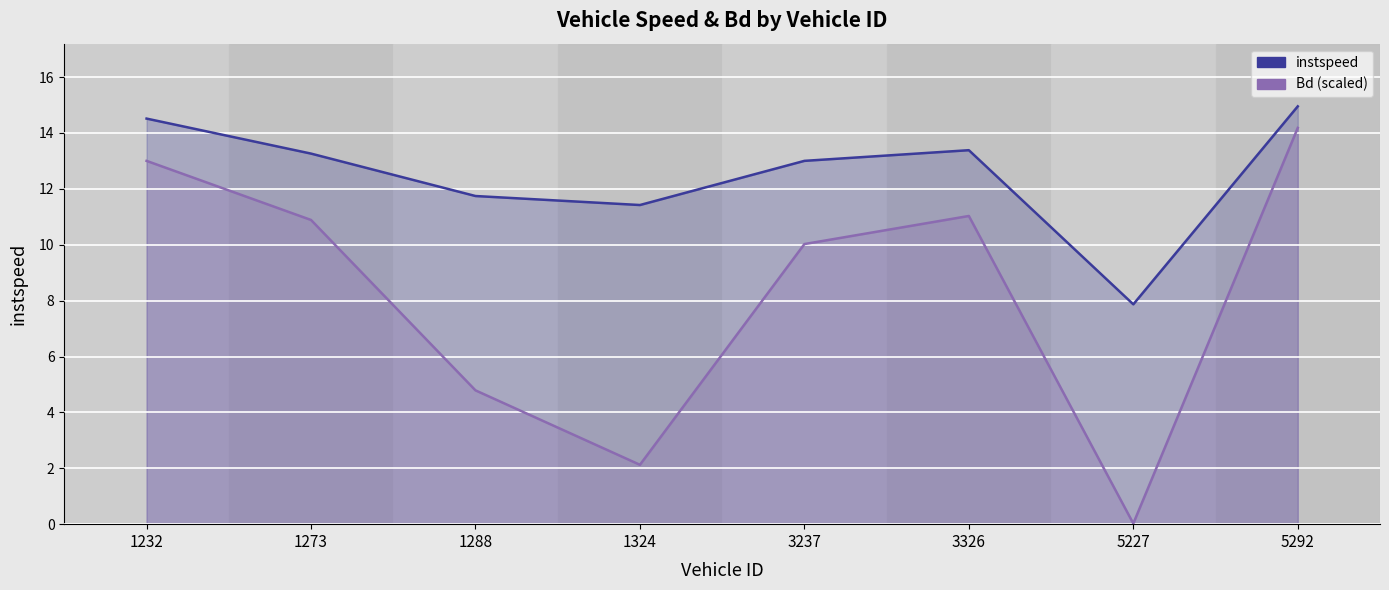

What is the value of the instspeed point at the 8th from the left?

15.0